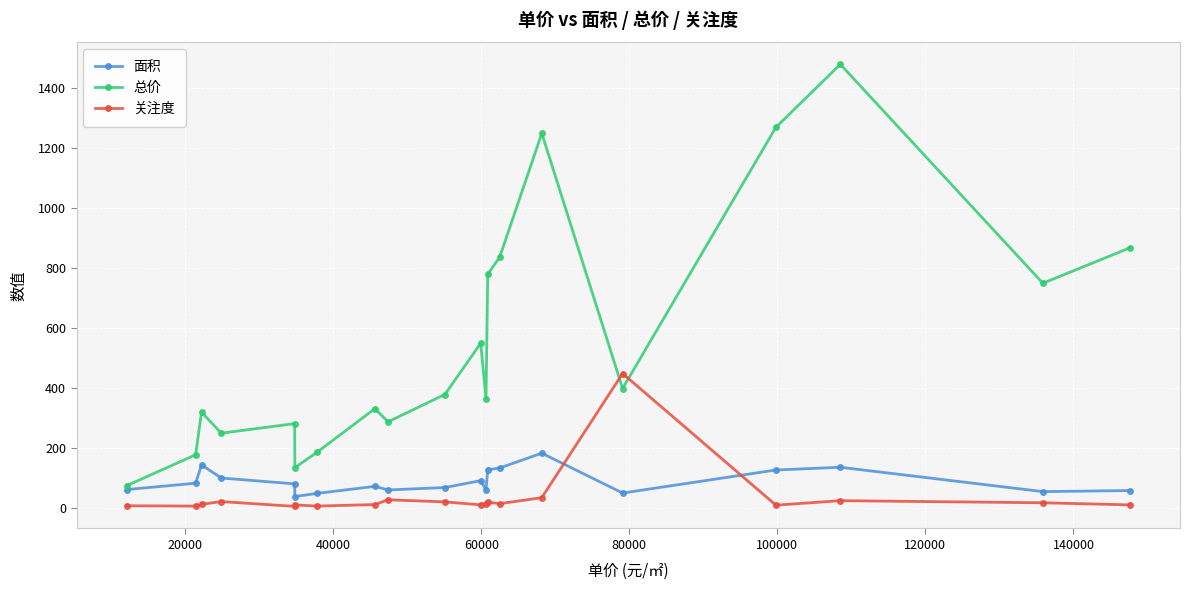

True or false: 面积 has more than 0 interior local peaks.

True